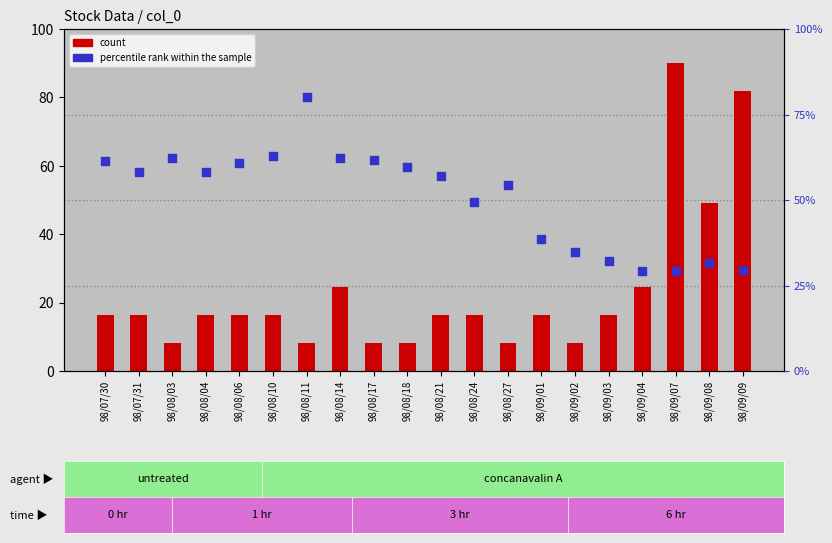

Which series has the largest Y range (max minus min)?

count